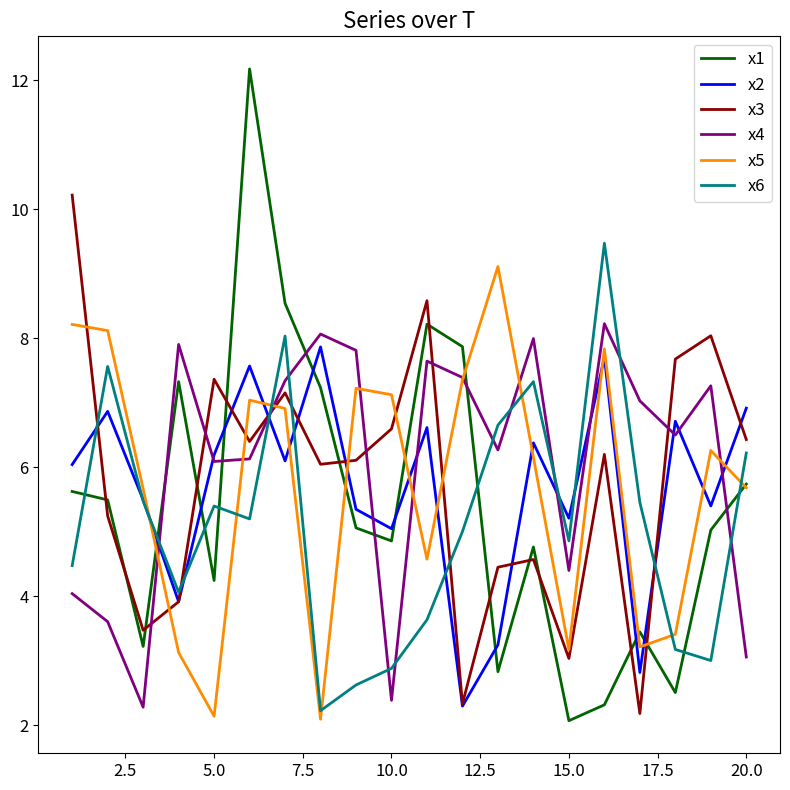

How many intersections are there between x6 and x3?

6